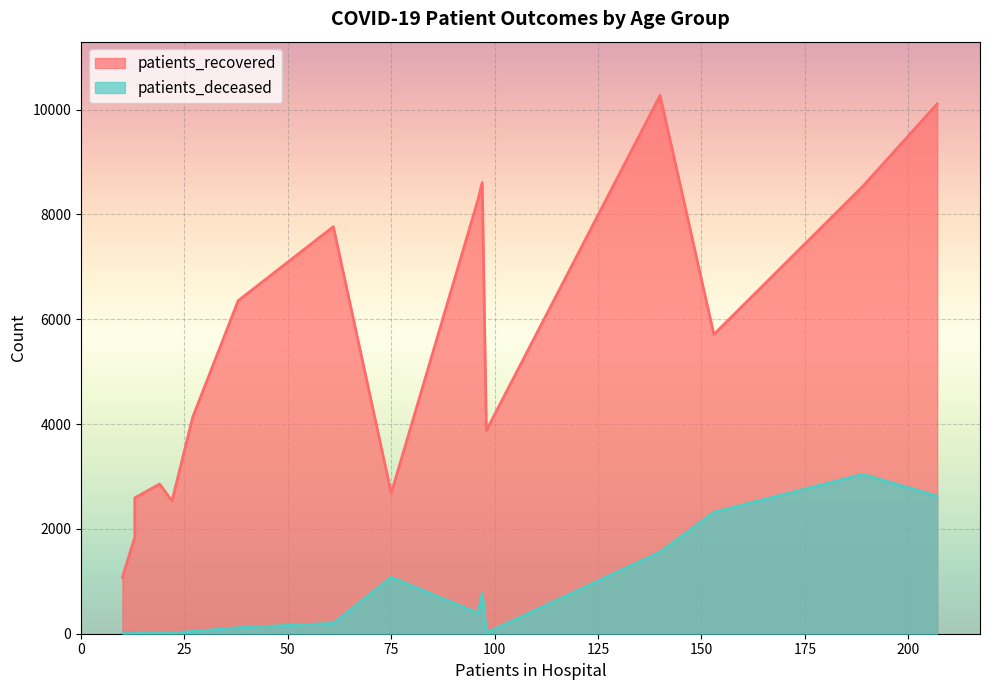

Between <20 and 75 - 79, which series saw the biggest shift?

patients_recovered